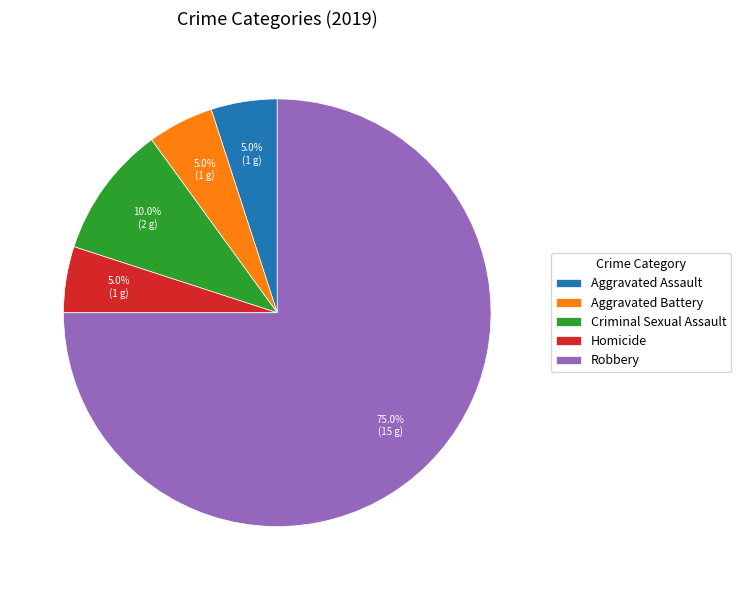

Approximately how many times larger is the value at Aggravated Battery compared to Aggravated Assault?

1.0